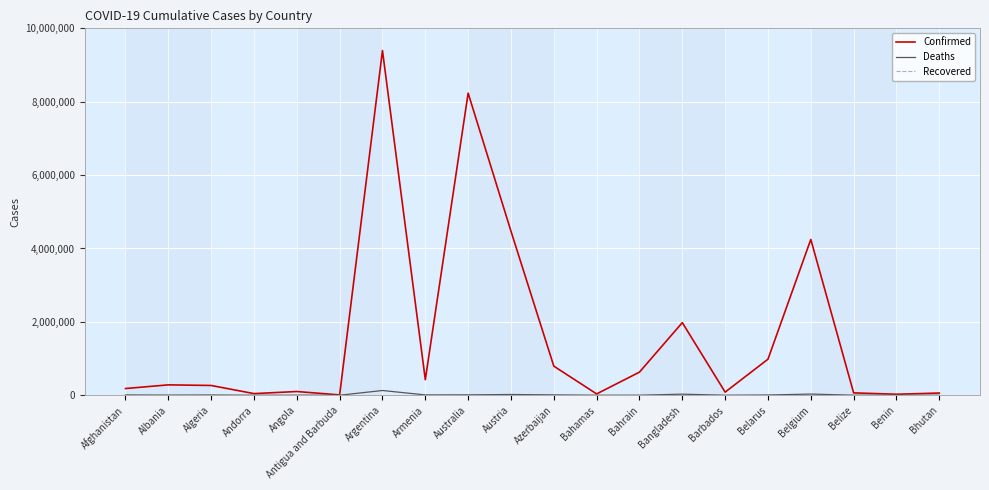

At which category does the chart reach its peak across all series?

Argentina